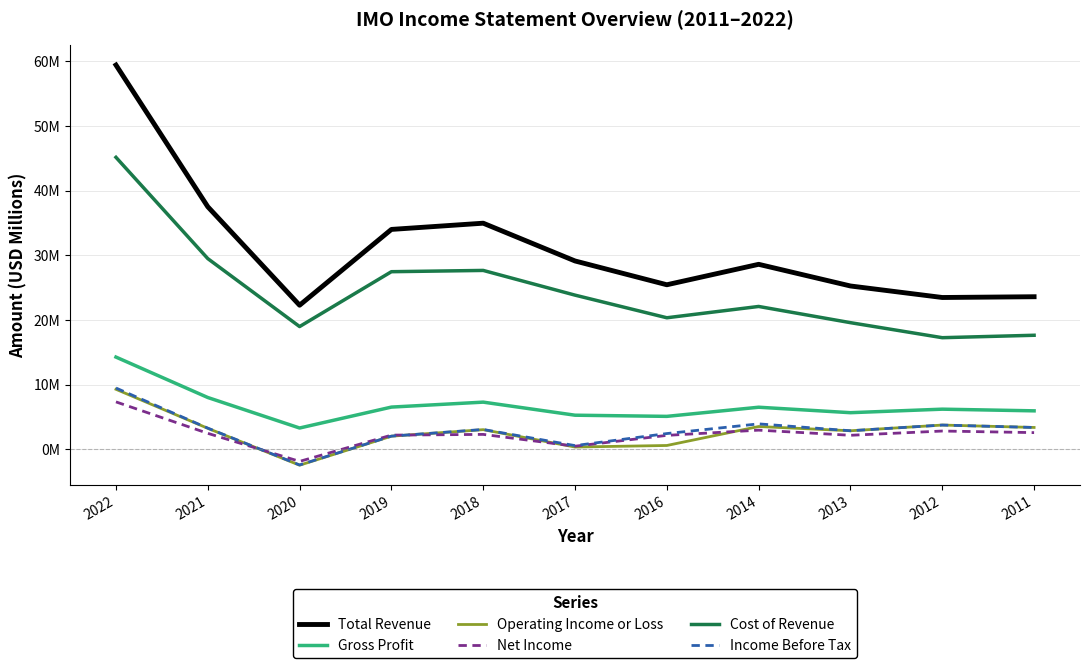

What is the minimum value shown in the chart?

-2.4